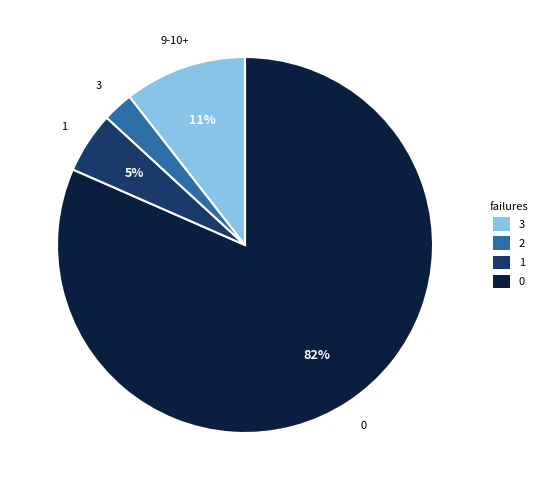

Count the number of slices in the pie.

4